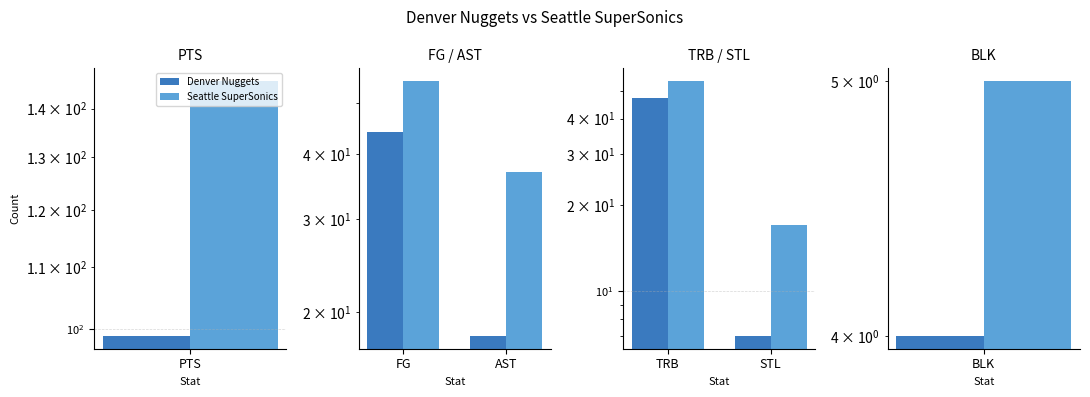

Rank the series by their average value, from lowest to highest.

Denver Nuggets, Seattle SuperSonics